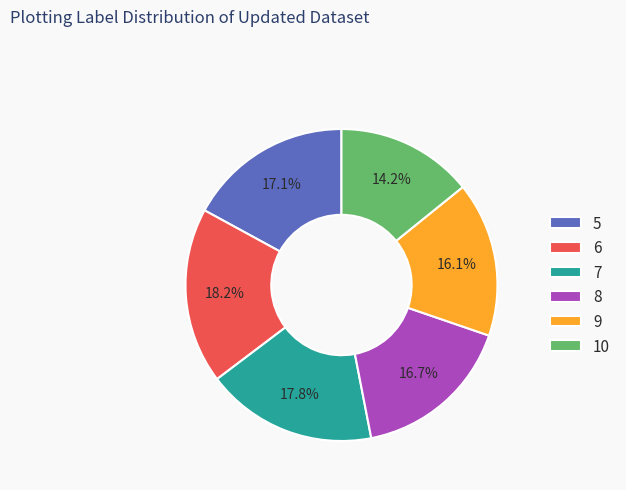

Which slice is the smallest?

10